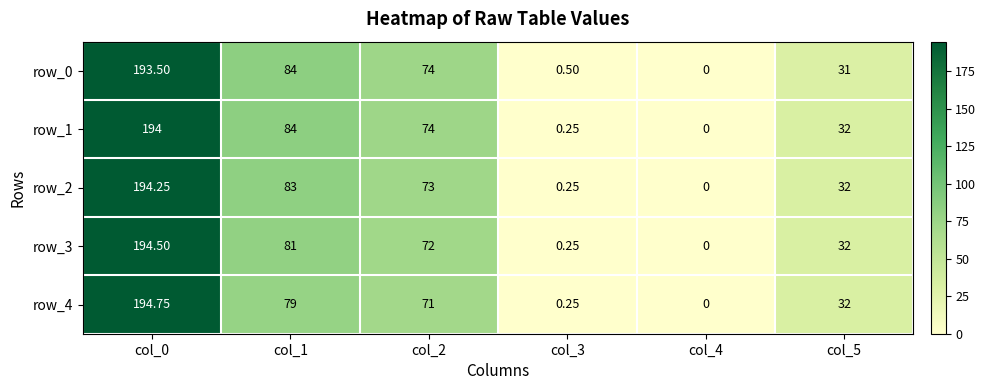

Which series has the largest range (max minus min)?

row_4